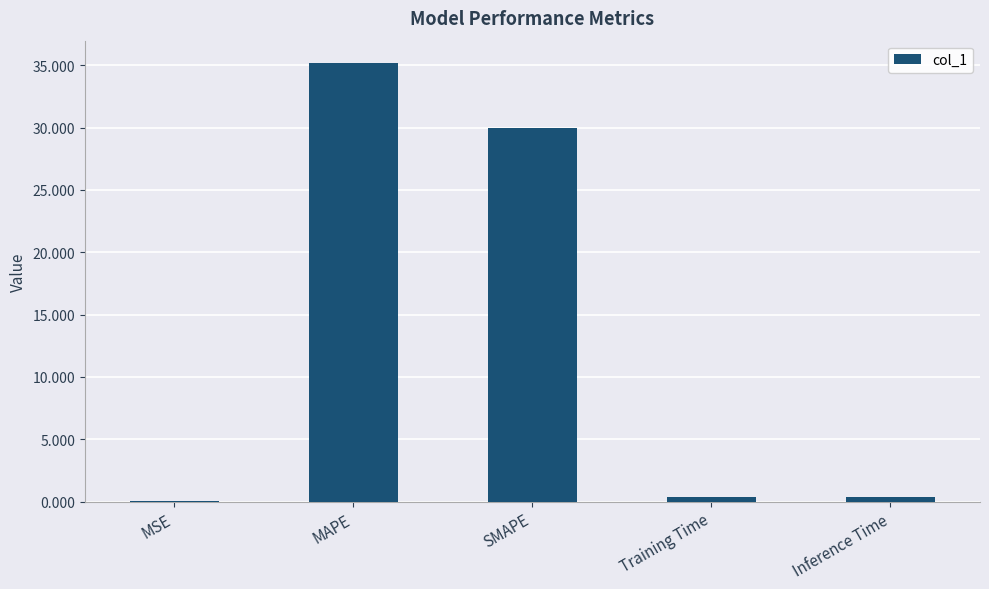

Are the bars horizontal?

No